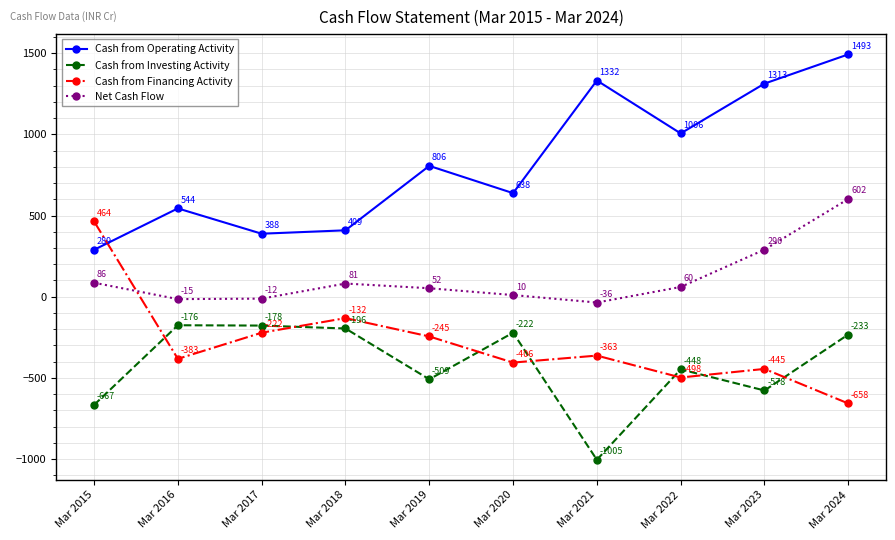

True or false: Cash from Financing Activity has a value of -132 at Mar 2018.

True